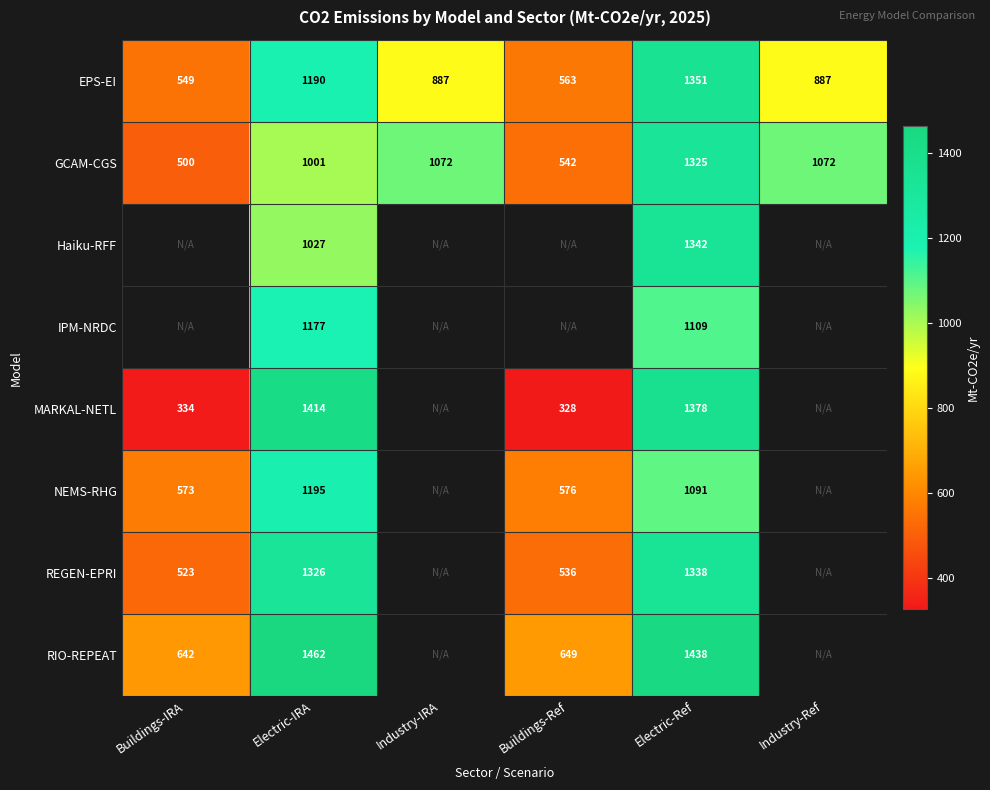

Is it true that EPS-EI equals 398.5 at Industry-Ref?

False